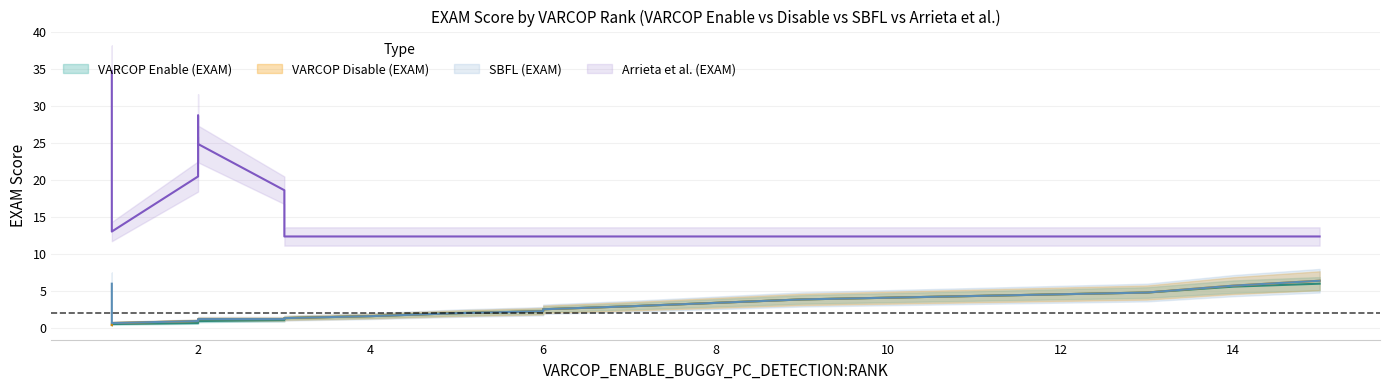

List the series in order of their peak value, lowest first.

VARCOP_ENABLE_BUGGY_PC_DETECTION:EXAM, VARCOP_DISABLE_BUGGY_PC_DETECTION:EXAM, SBFL:EXAM, Arrieta et al.:EXAM